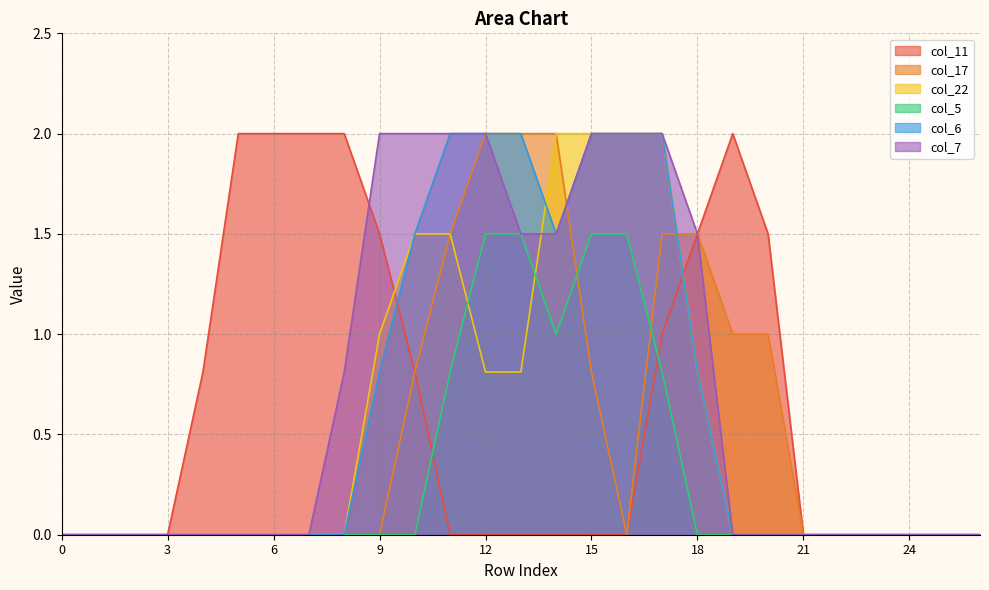

The value of col_11 at 16 is -1.1. True or false?

False